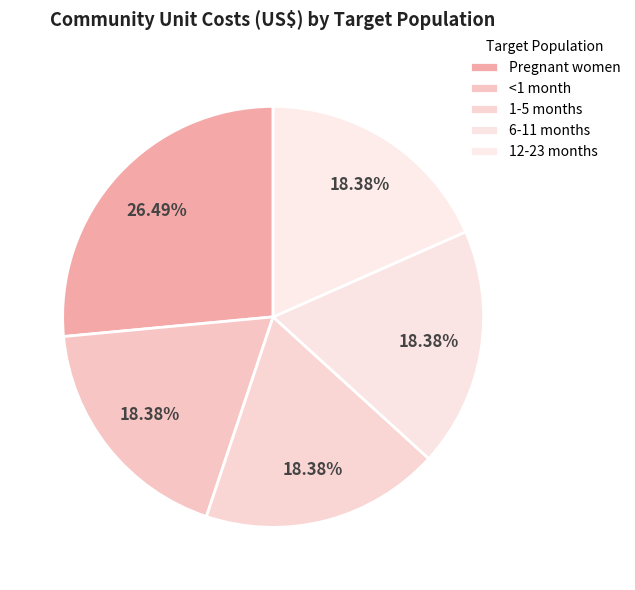

Rank the categories by value from lowest to highest.

<1 month, 1-5 months, 6-11 months, 12-23 months, Pregnant women